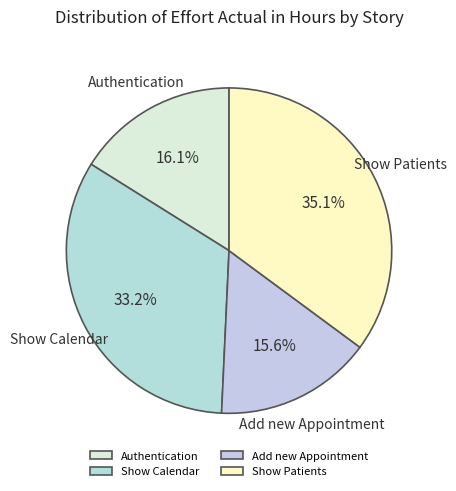

What percentage do Show Calendar and Add new Appointment together represent?

48.8%